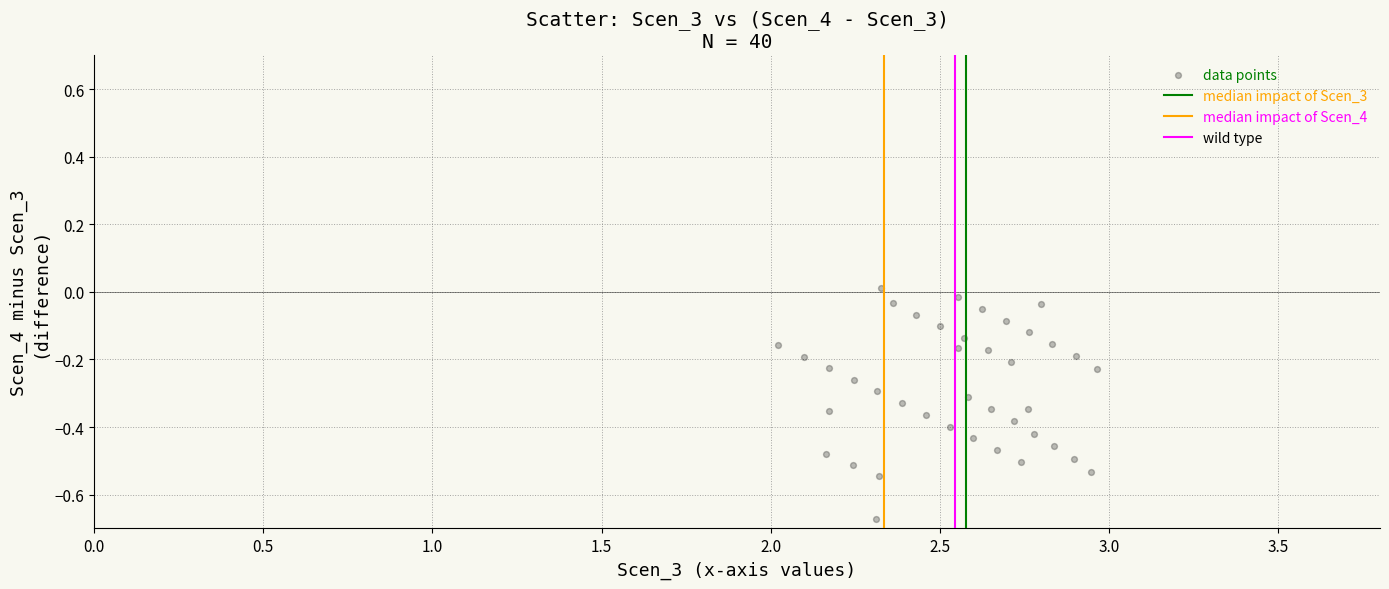

What is the range of X values (max minus min)?

0.9